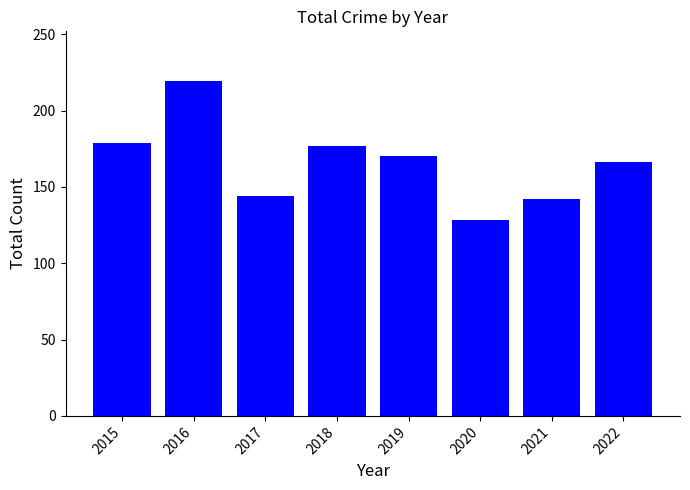

Where is the data nearest to the value 173?

2019